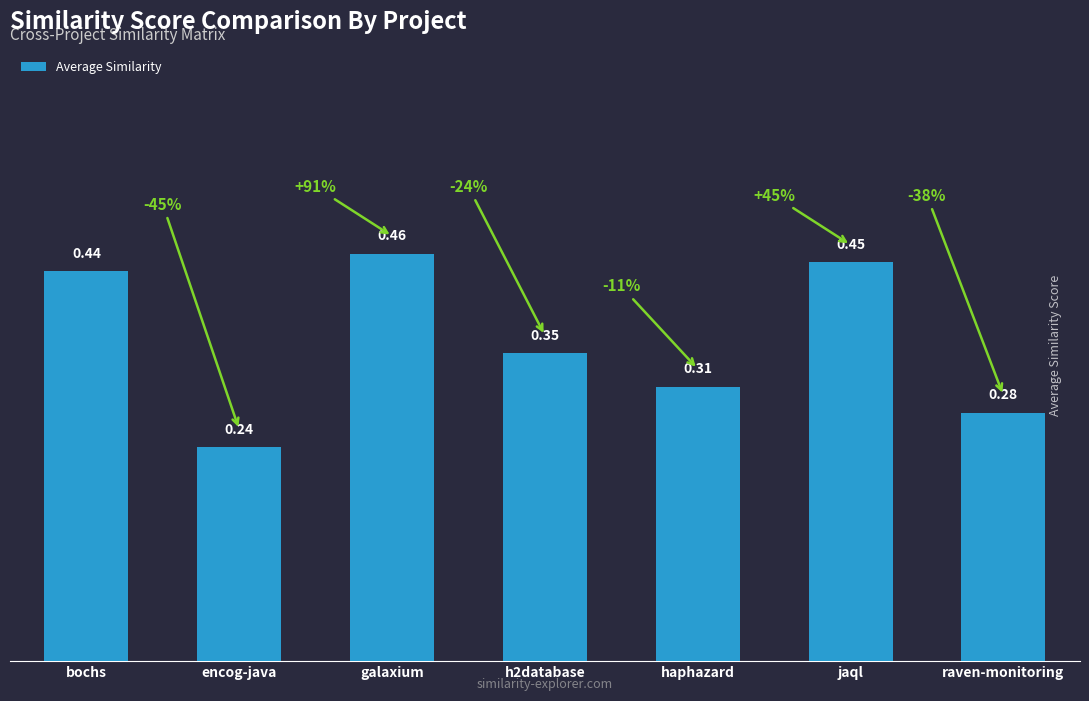

What position from the left is raven-monitoring?

7